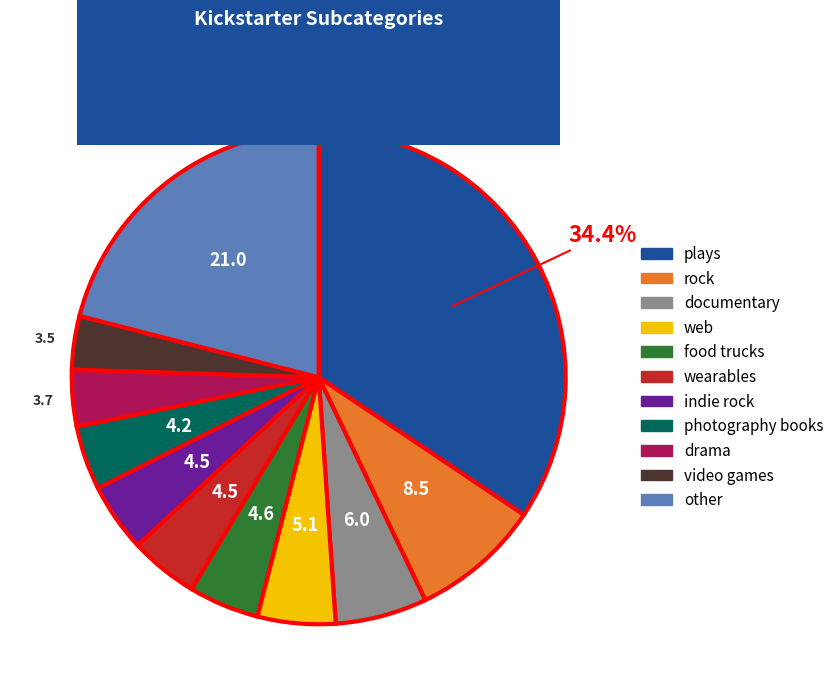

Is there any slice that represents more than half of the pie?

No